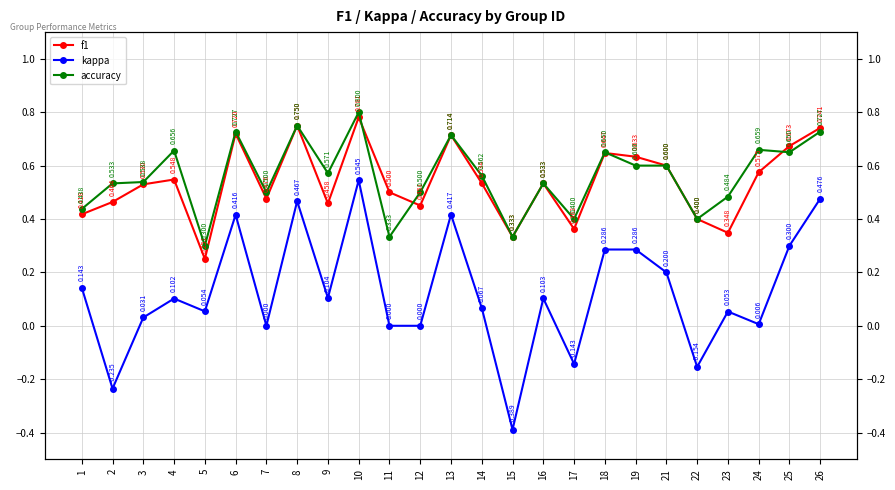

How many interior local valleys does the accuracy series have?

8